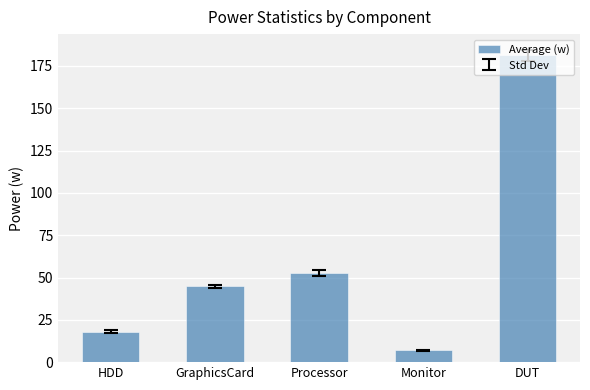

What is the change in value from GraphicsCard to DUT?

+136.5